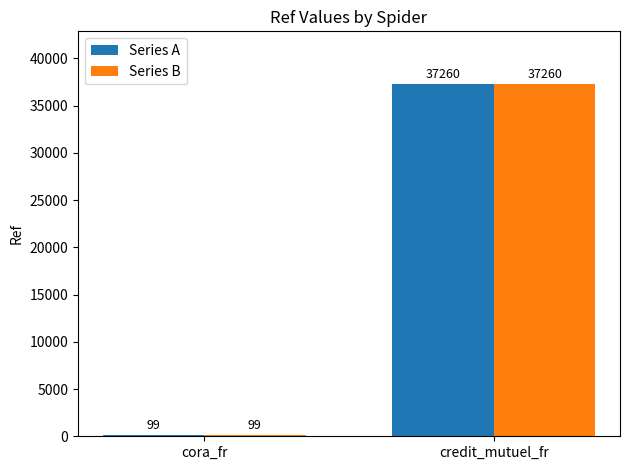

Where is Series B nearest to the value 18679?

cora_fr